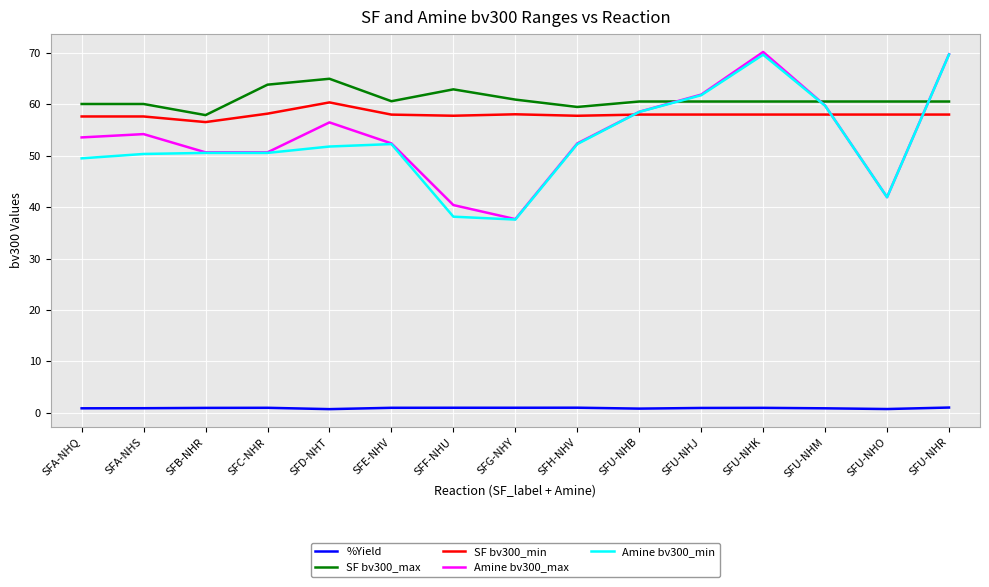

At which label does Amine bv300_max first exceed 53?

SFA-NHQ